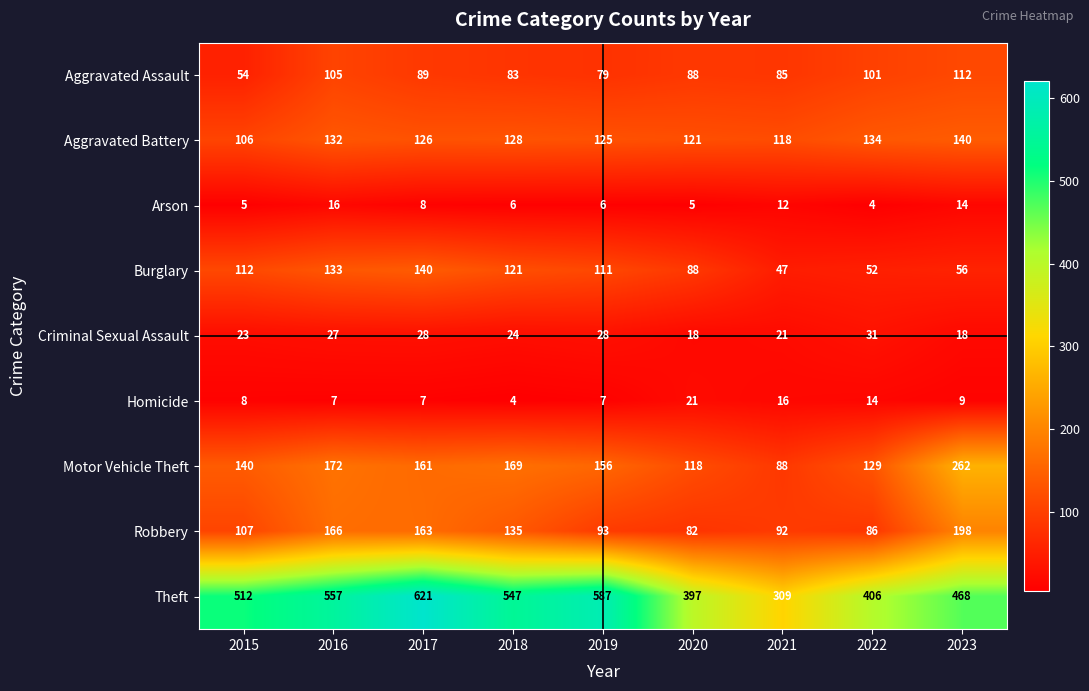

What is the spread (max minus min) of values at 2015?

507